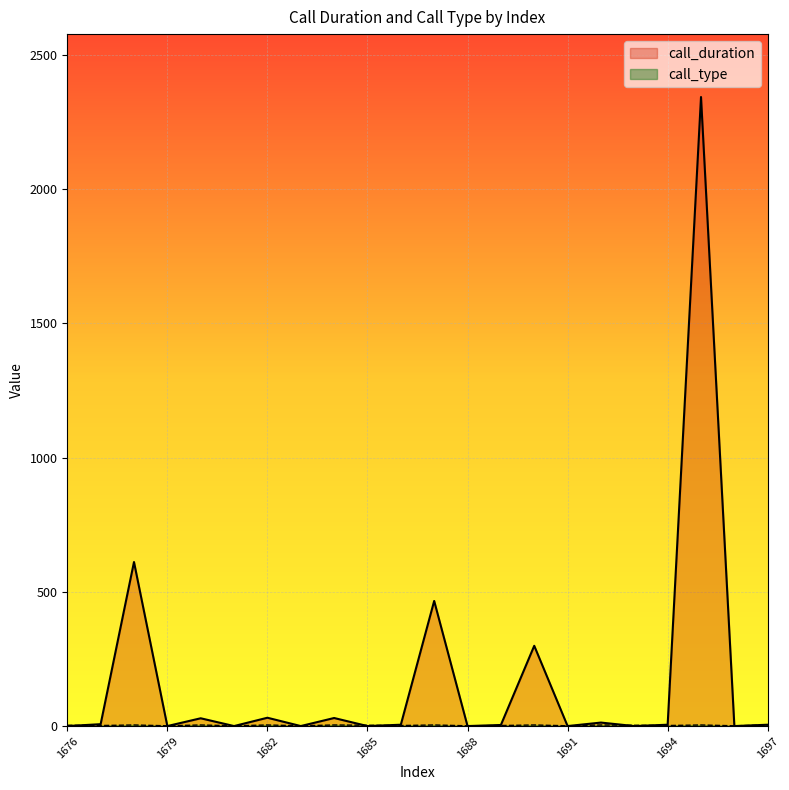

List the labels in order of call_type value, smallest first.

1679, 1681, 1683, 1688, 1691, 1696, 1677, 1686, 1689, 1694, 1676, 1685, 1693, 1678, 1680, 1682, 1684, 1687, 1690, 1692, 1695, 1697